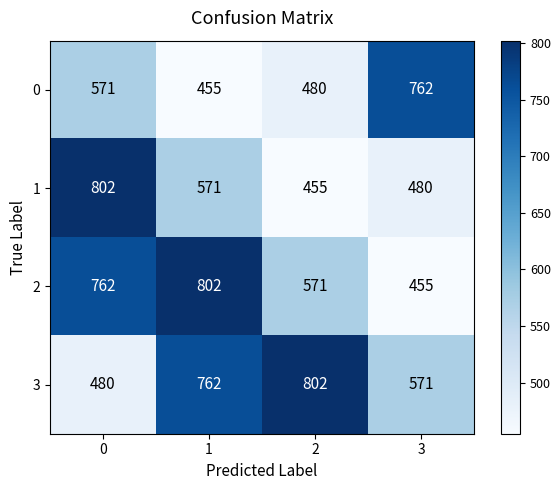

Where is 3 nearest to the value 641?

3